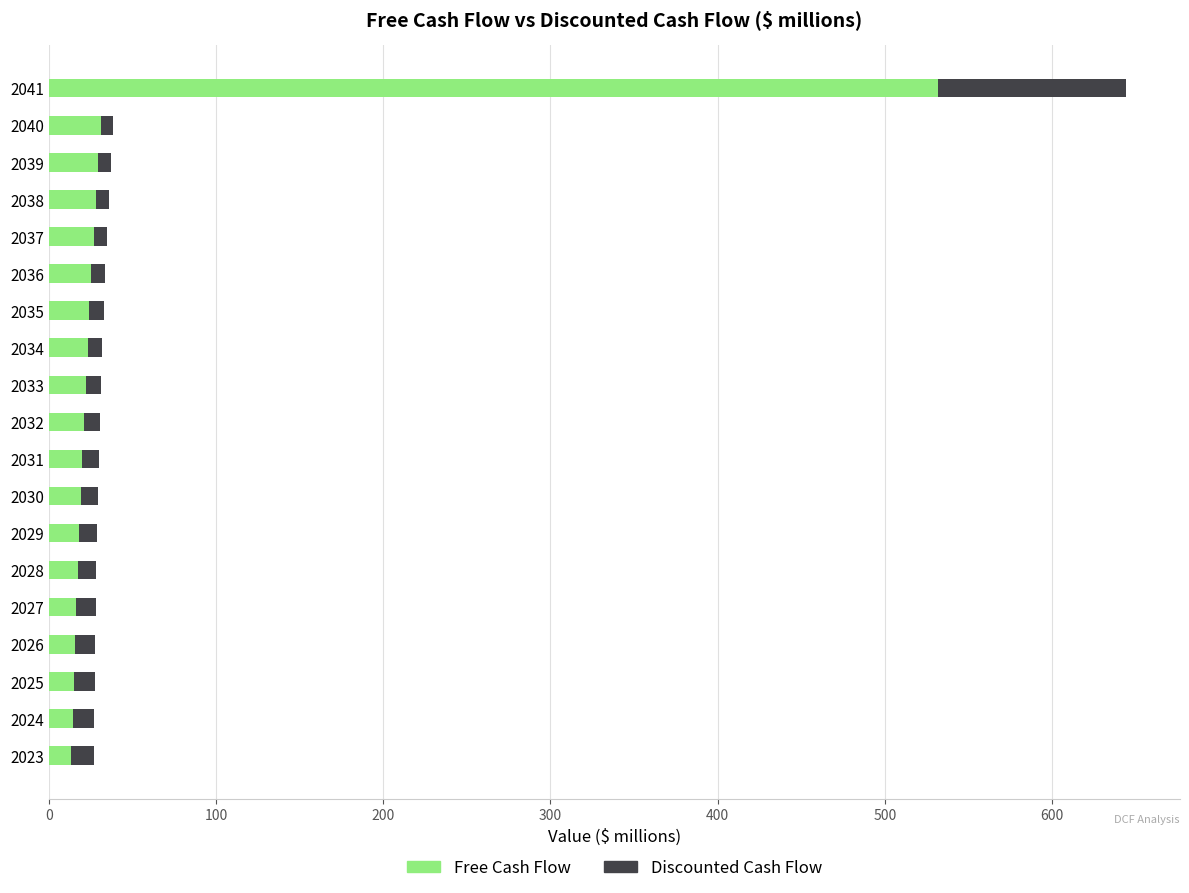

At which category is the sum across all series the highest?

2041